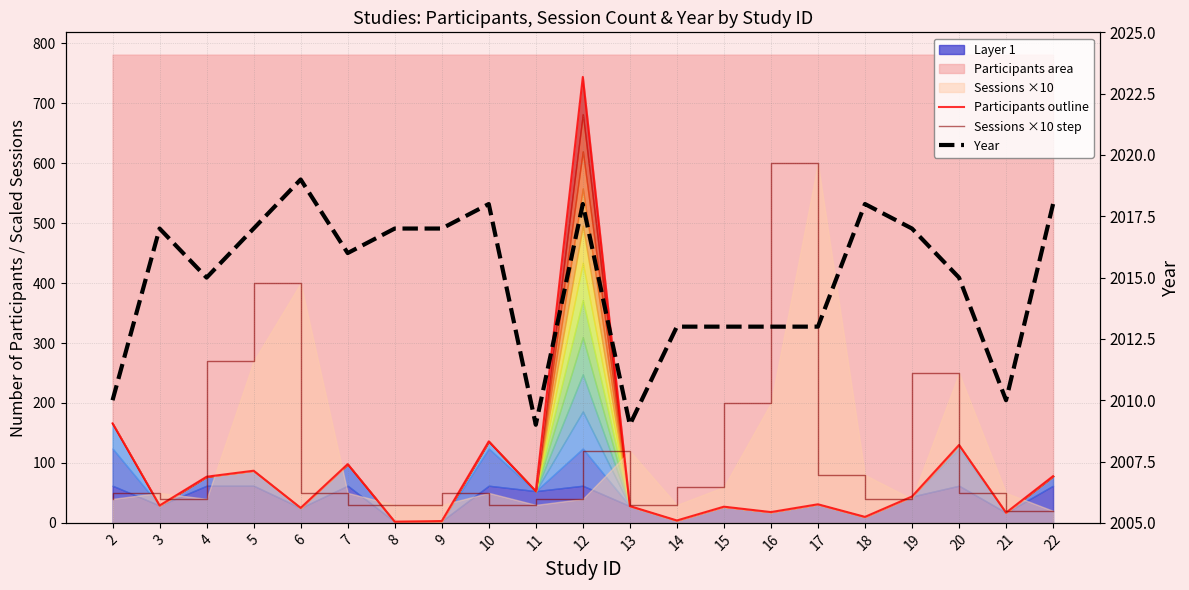

At how many categories does at least one series exceed 1285?

21